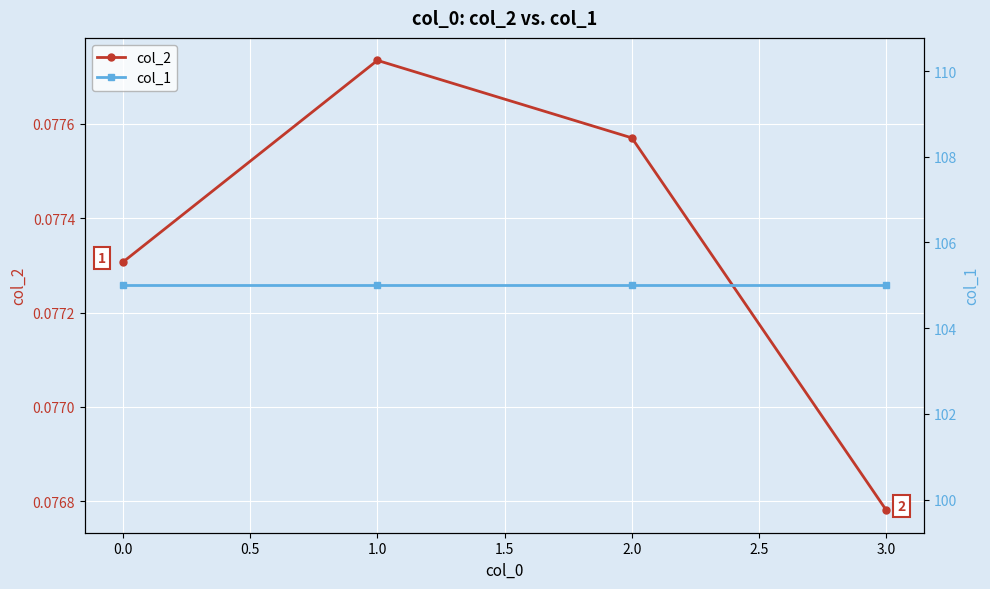

What are all the series names shown in the legend?

col_2, col_1